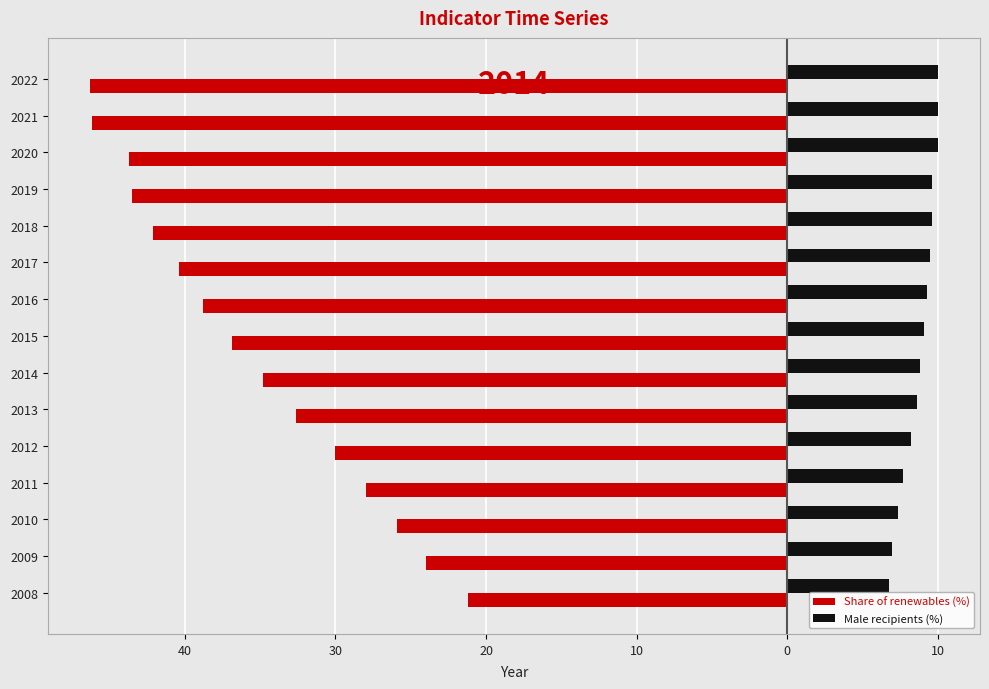

What are all the series names shown in the legend?

Share of renewables (%), Male recipients (%)